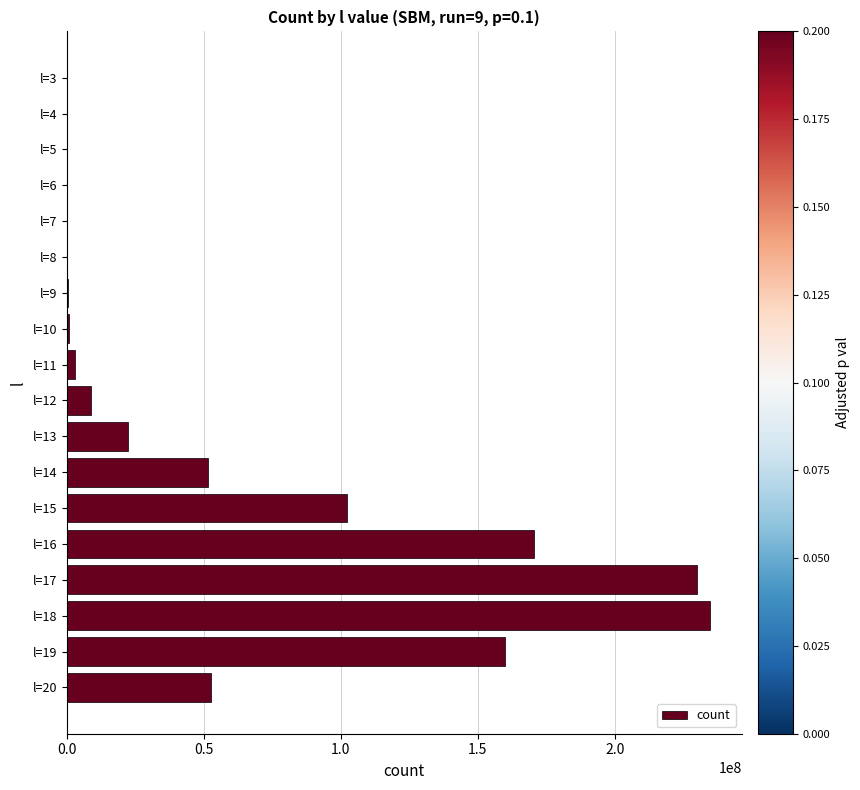

Where is the data nearest to the value 117307423?

l=15